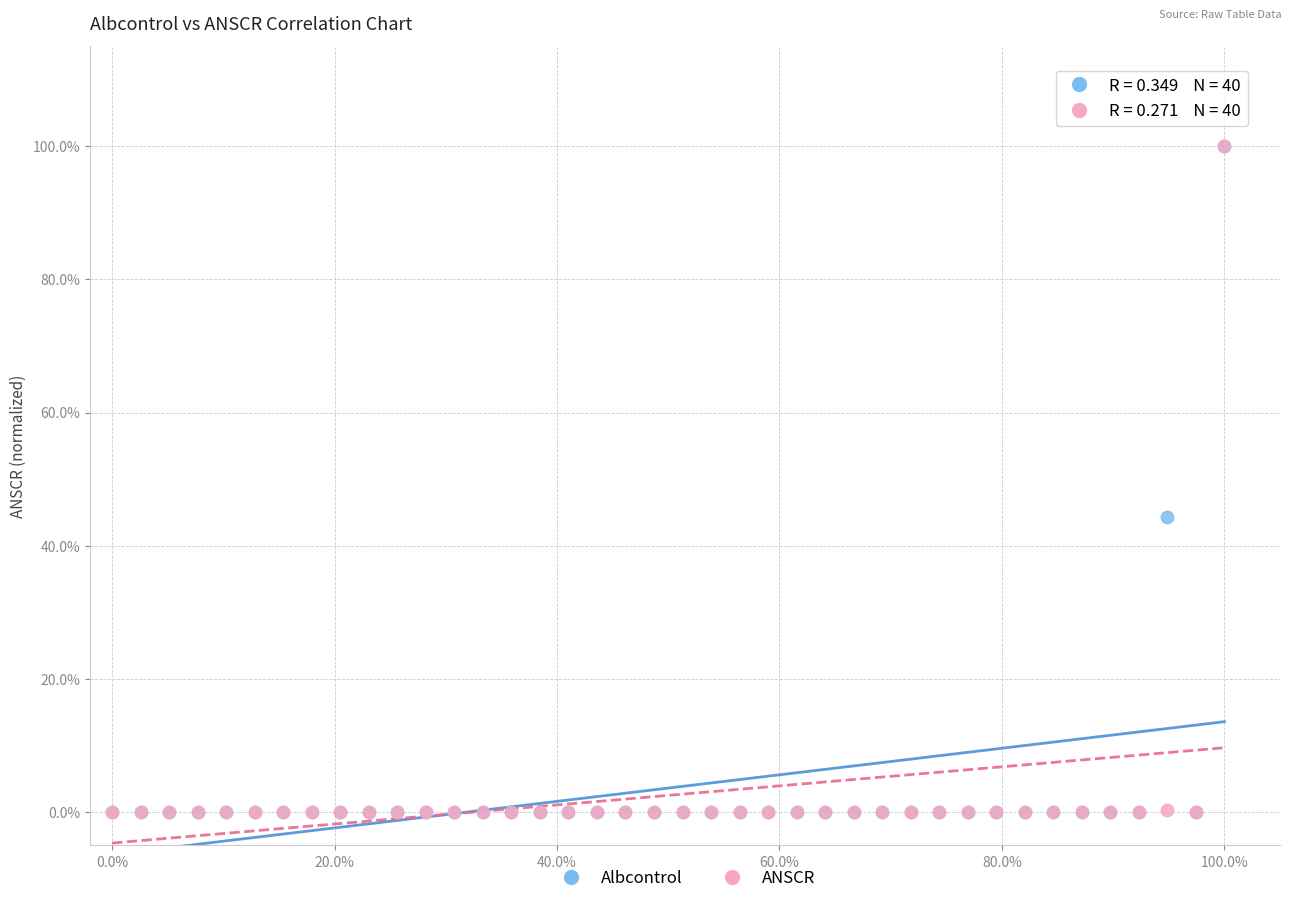

What are all the series names shown in the legend?

Albcontrol, ANSCR